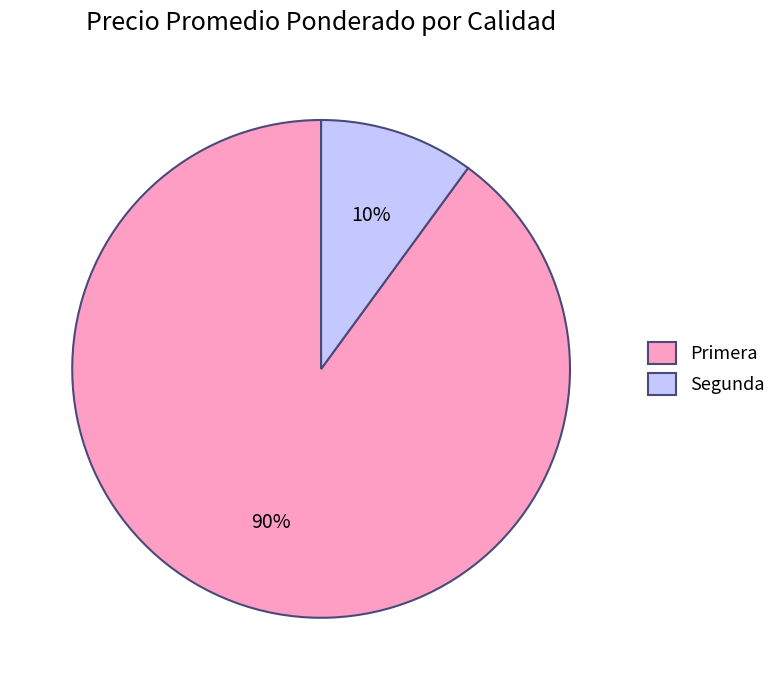

To the nearest percent, what percentage of the pie is Primera?

90%